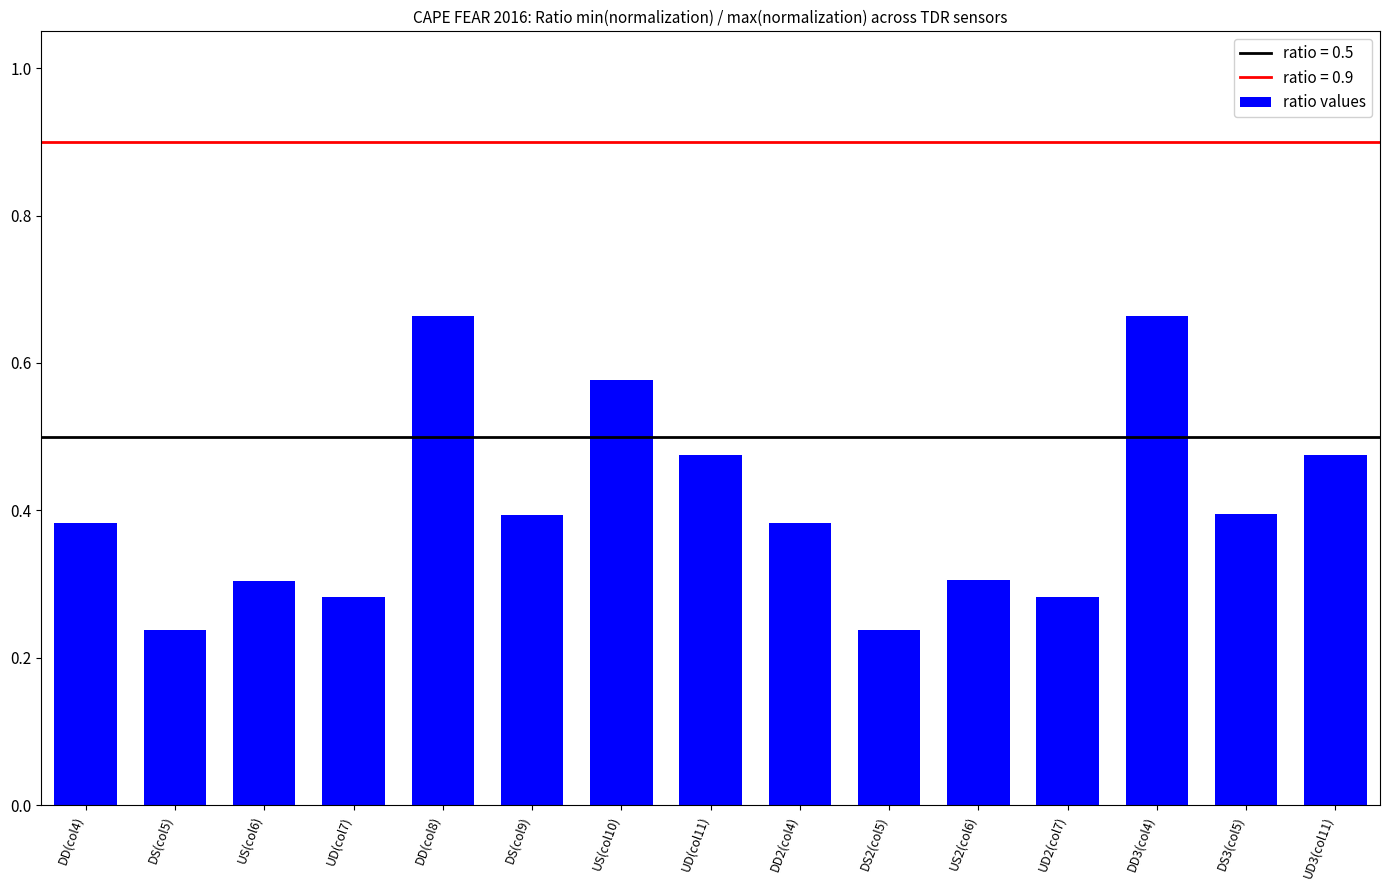

How many values are between 0 and 1?

15